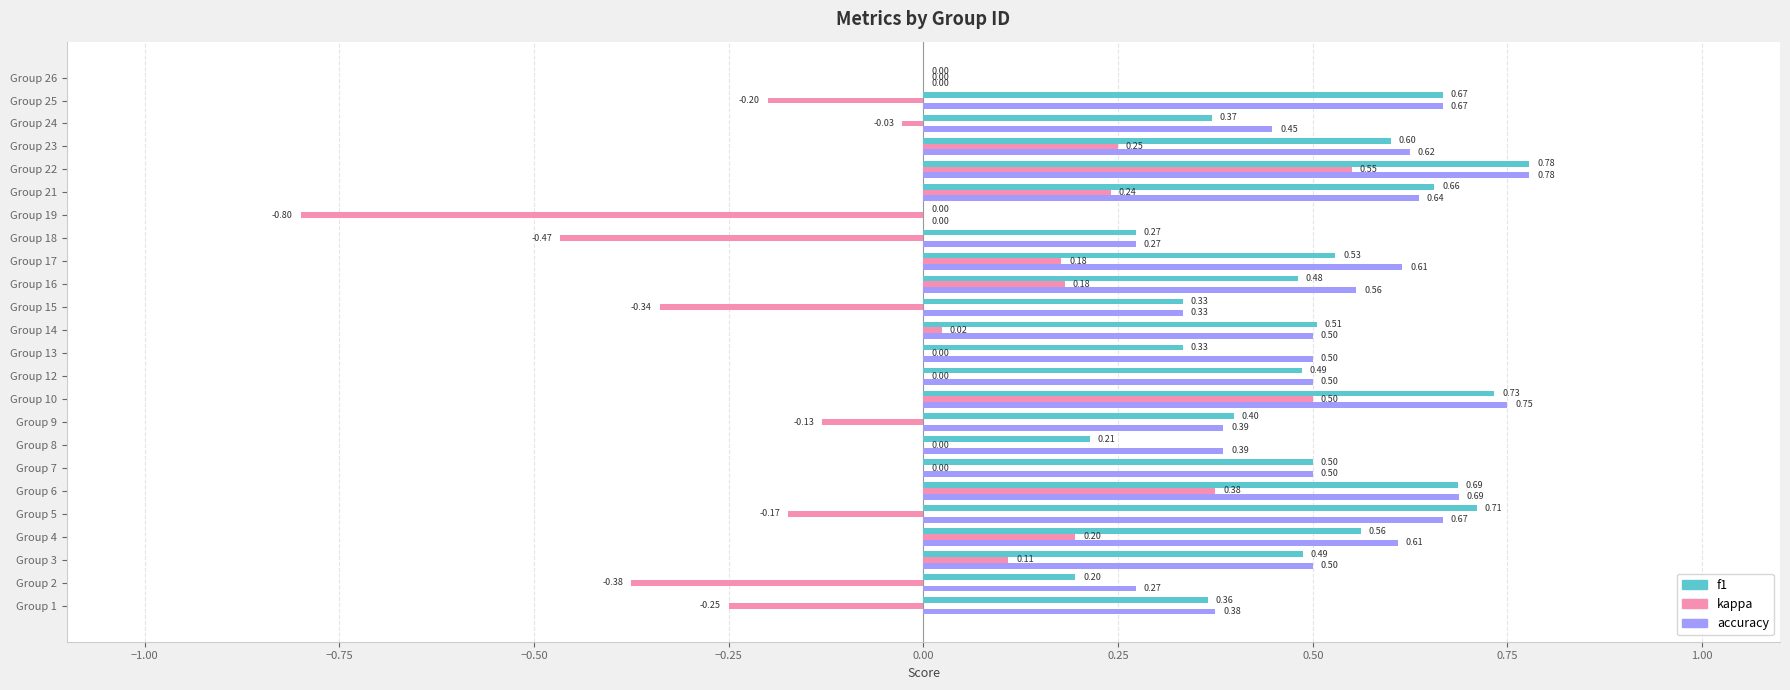

Which series has the largest total across all categories?

accuracy